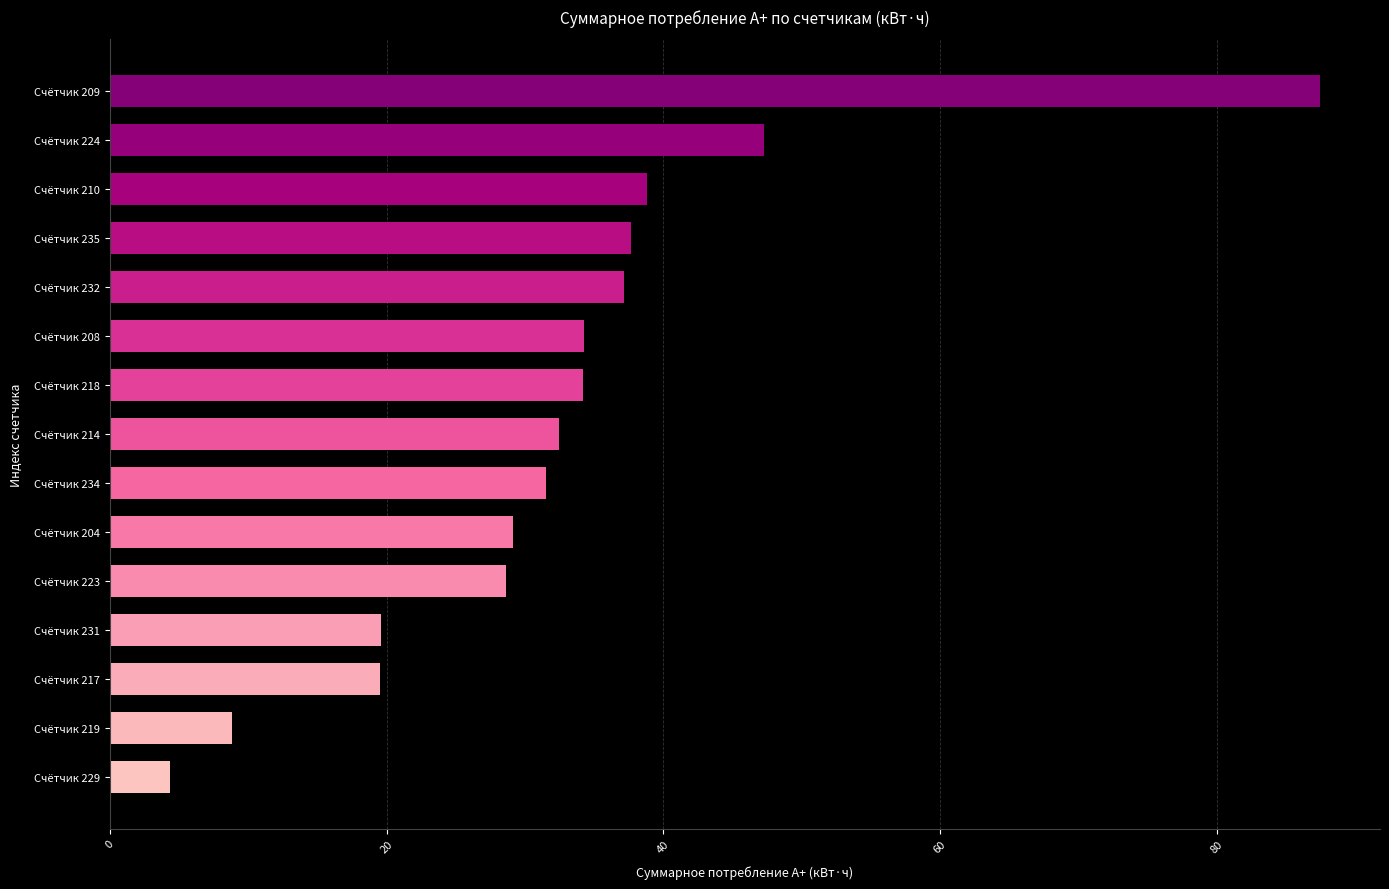

What is the average value?

32.7